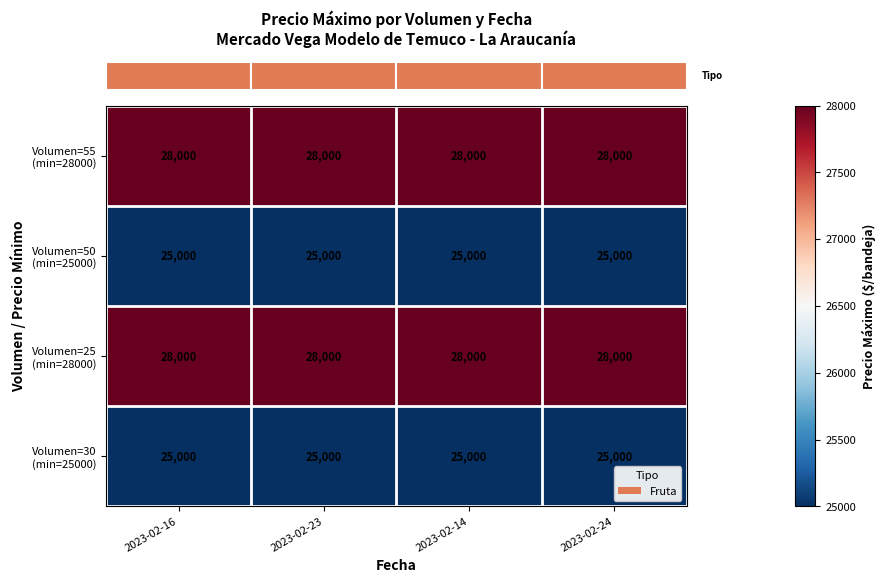

At how many categories does at least one series exceed 25815?

4